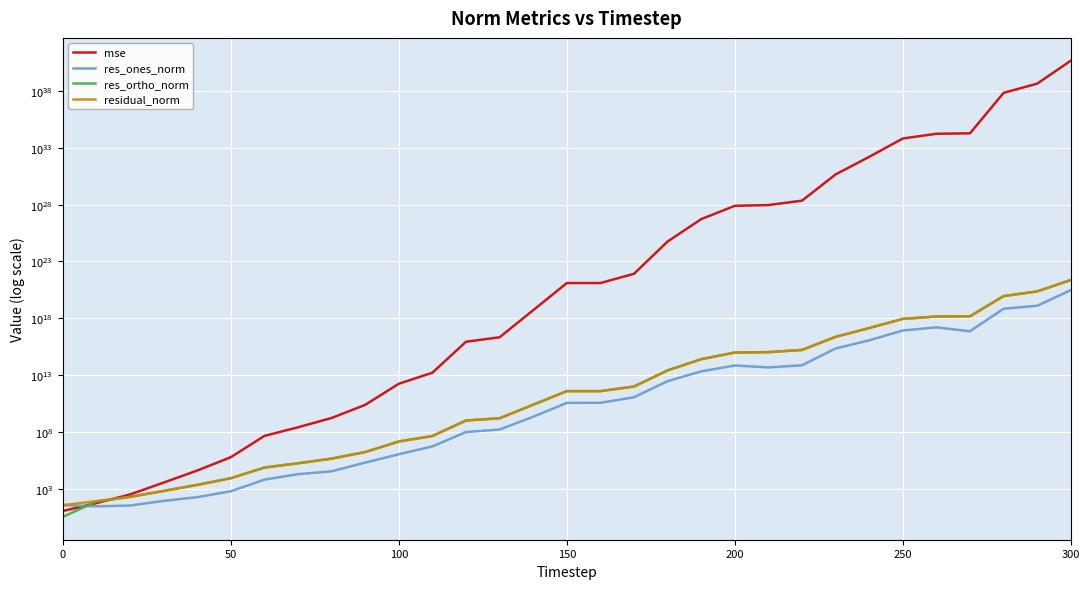

At which category is the sum across all series the highest?

300